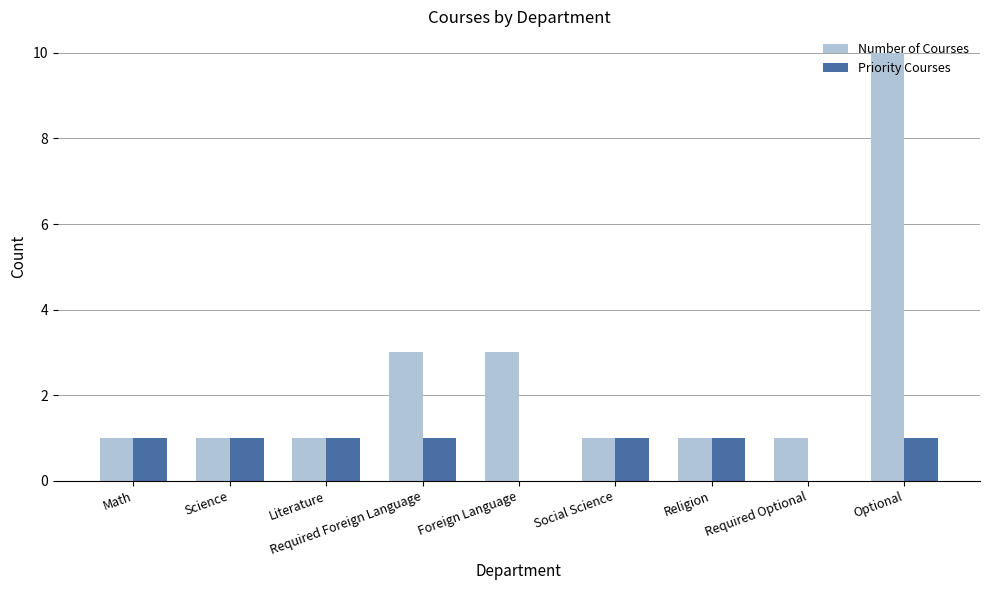

Which series has the largest total across all categories?

Number of Courses